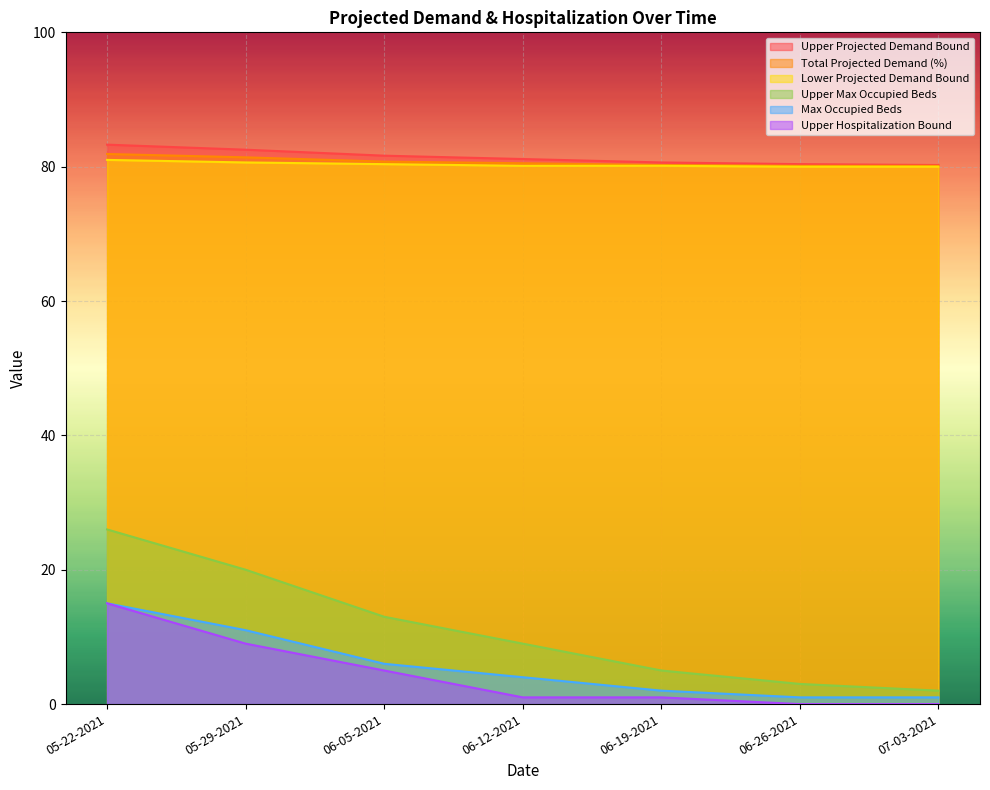

Reading right to left, transcribe all the data shown in this chart.

Upper Projected Demand Bound: 80.2	80.4	80.6	81.1	81.6	82.5	83.3
Total Projected Demand (%): 80.1	80.1	80.2	80.5	80.8	81.4	81.9
Lower Projected Demand Bound: 80.0	80.0	80.1	80.1	80.4	80.6	81.0
Upper Max Occupied Beds: 2.0	3.0	5.0	9.0	13.0	20.0	26.0
Max Occupied Beds: 1.0	1.0	2.0	4.0	6.0	11.0	15.0
Upper Hospitalization Bound: 0.0	0.0	1.0	1.0	5.0	9.0	15.0